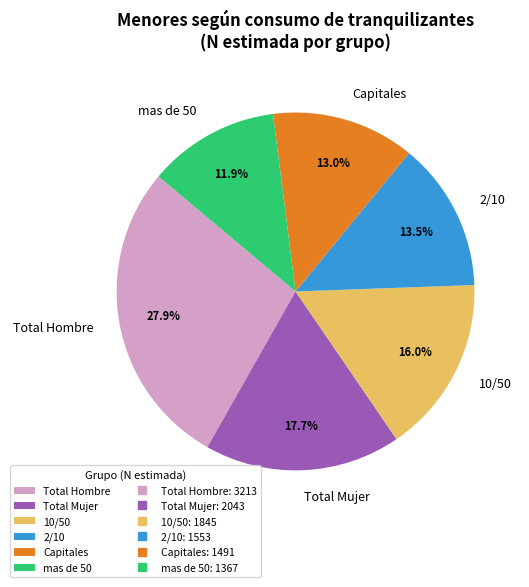

Which slice is the smallest?

mas de 50